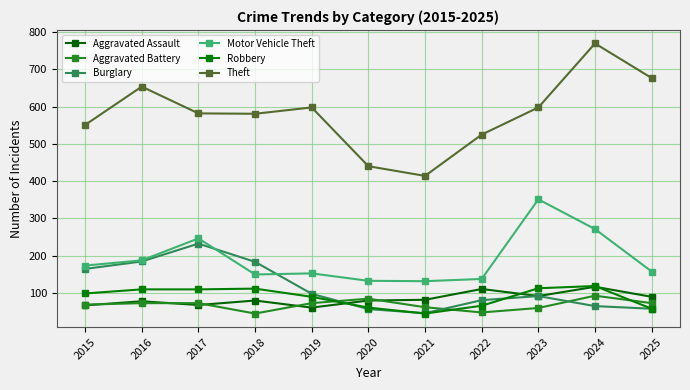

What is the spread (max minus min) of values at 2021?

370